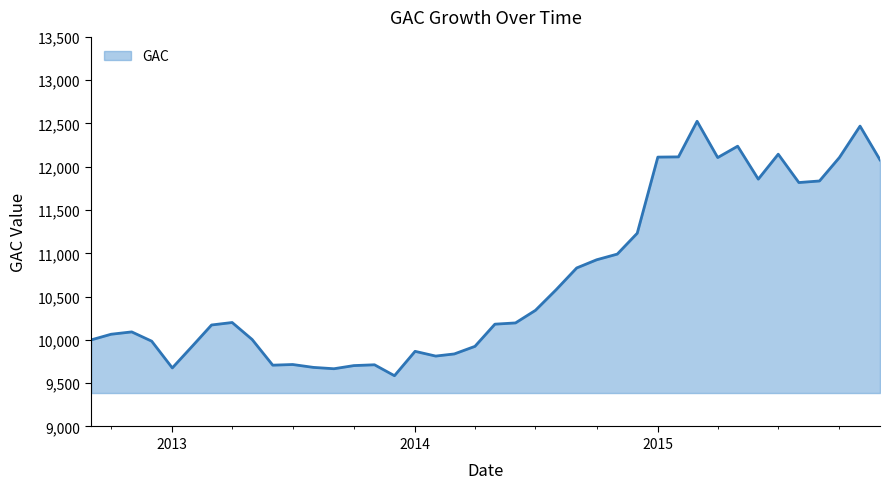

Does the chart have visible grid lines?

No